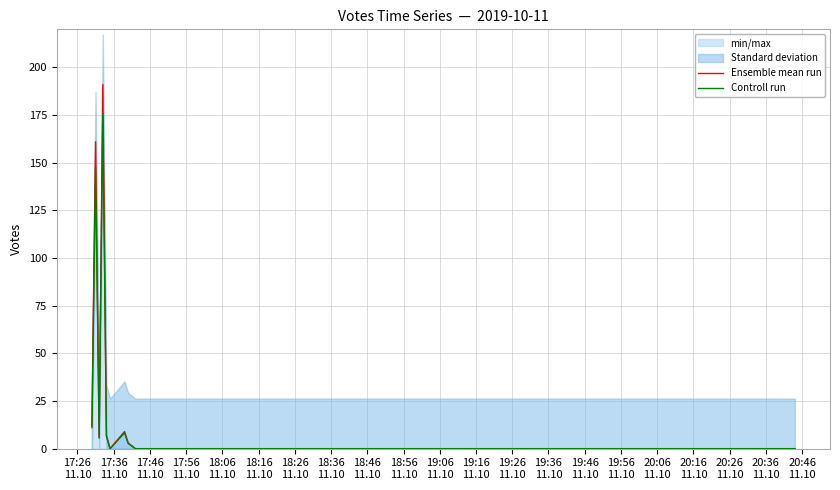

True or false: Ensemble mean run and Controll run intersect in this chart.

False